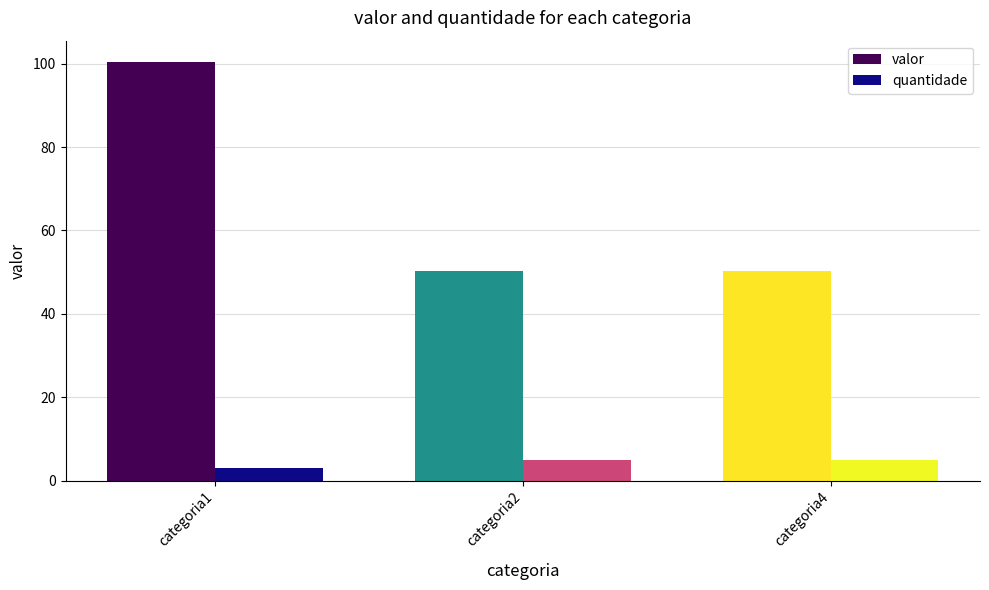

Is the value of quantidade at categoria4 greater than the value of valor at categoria4?

No